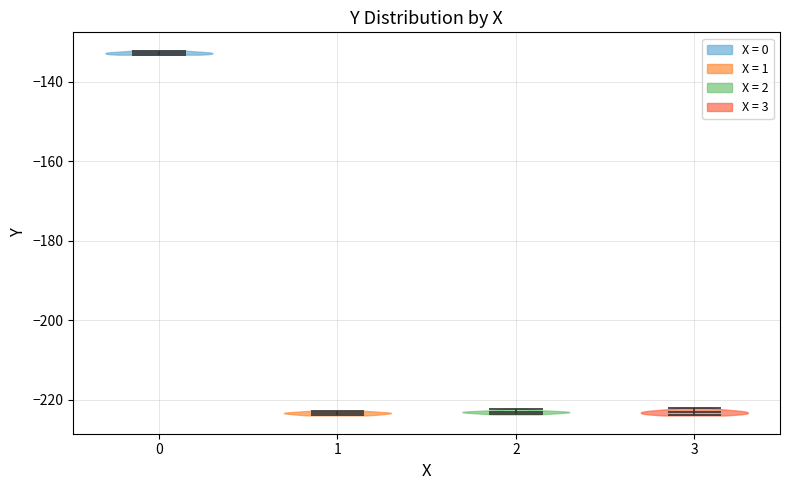

Which violin has the highest median line?

0